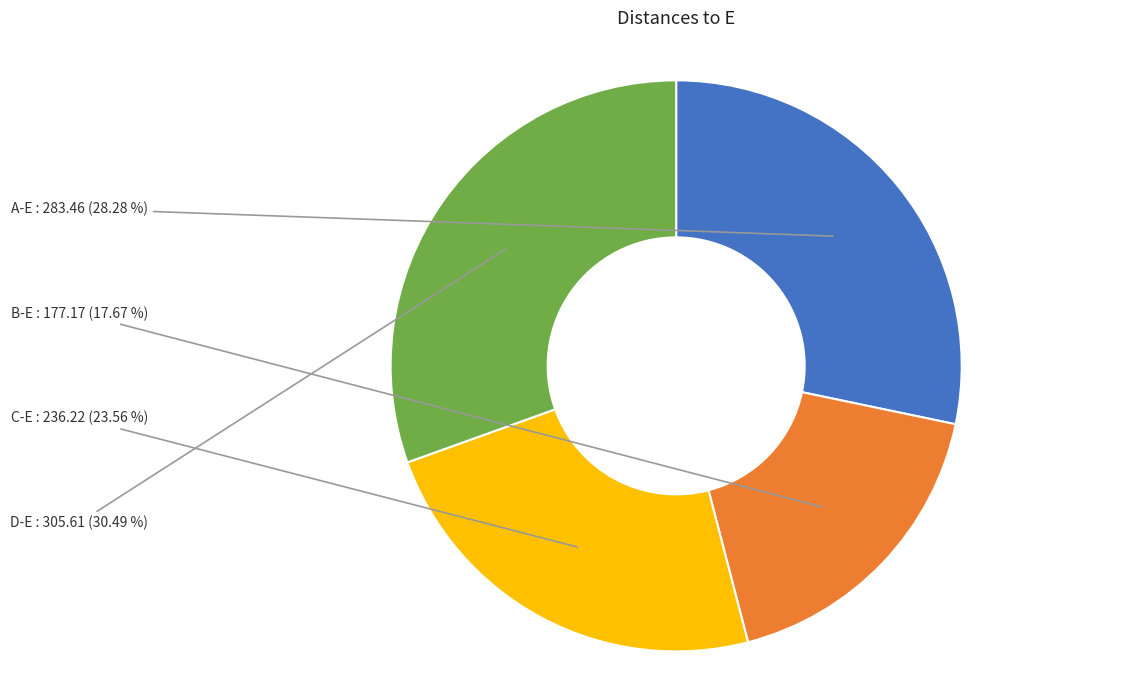

The B-E slice represents 18% of the pie. True or false?

True